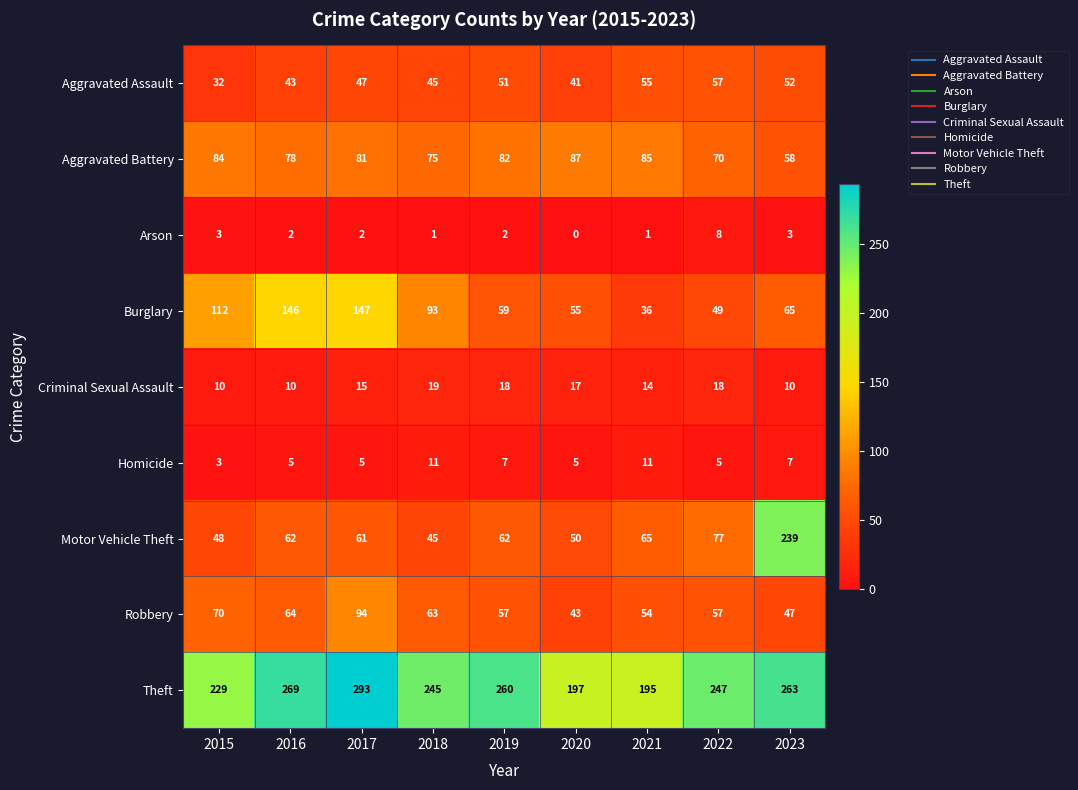

At which category is the sum across all series the highest?

2017